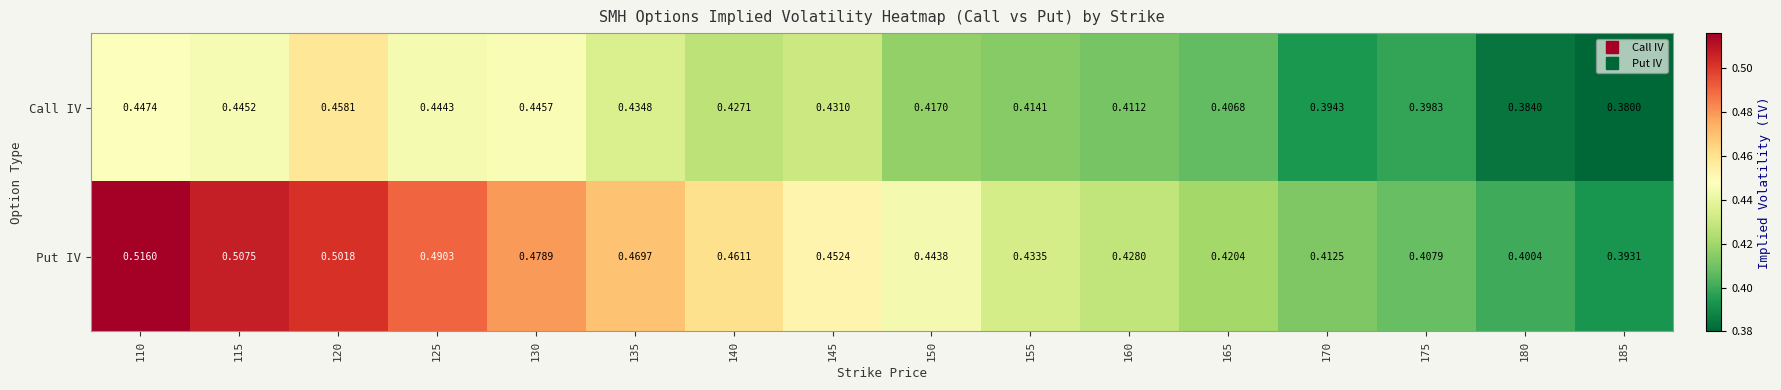

At how many categories does at least one series exceed 0?

16